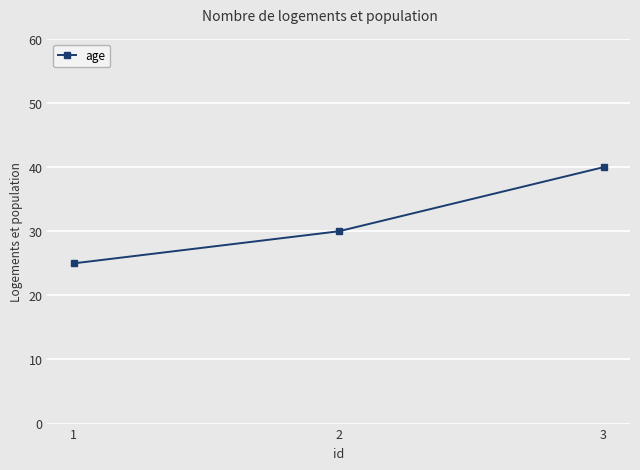

Read the value at 3, to the nearest 5.

40